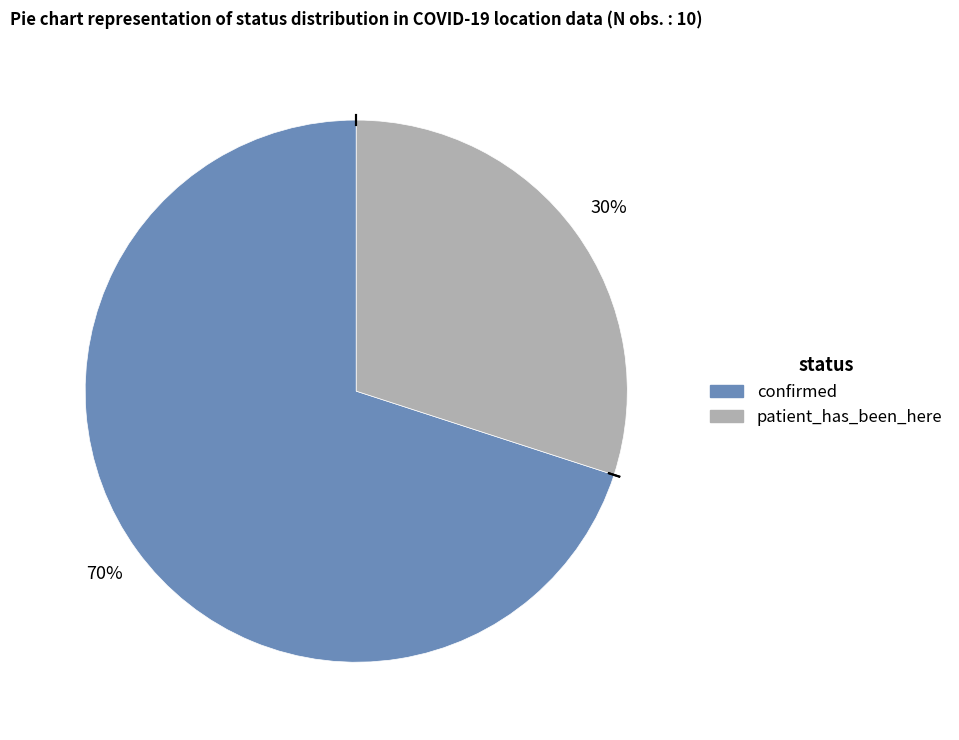

Combined, do confirmed and patient_has_been_here account for over 50%?

Yes